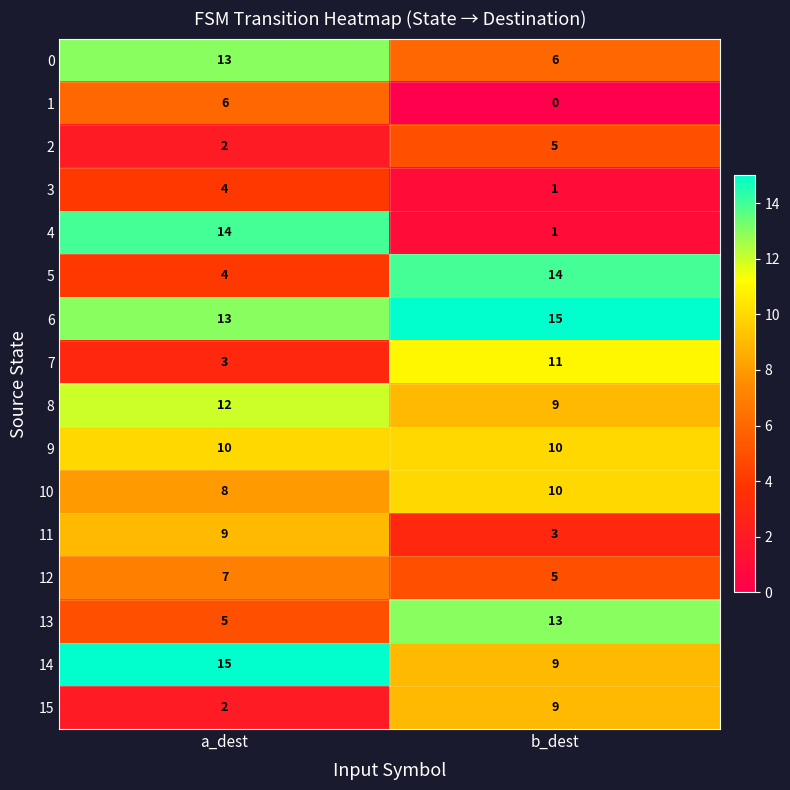

List the labels in order of 5 value, largest first.

b_dest, a_dest